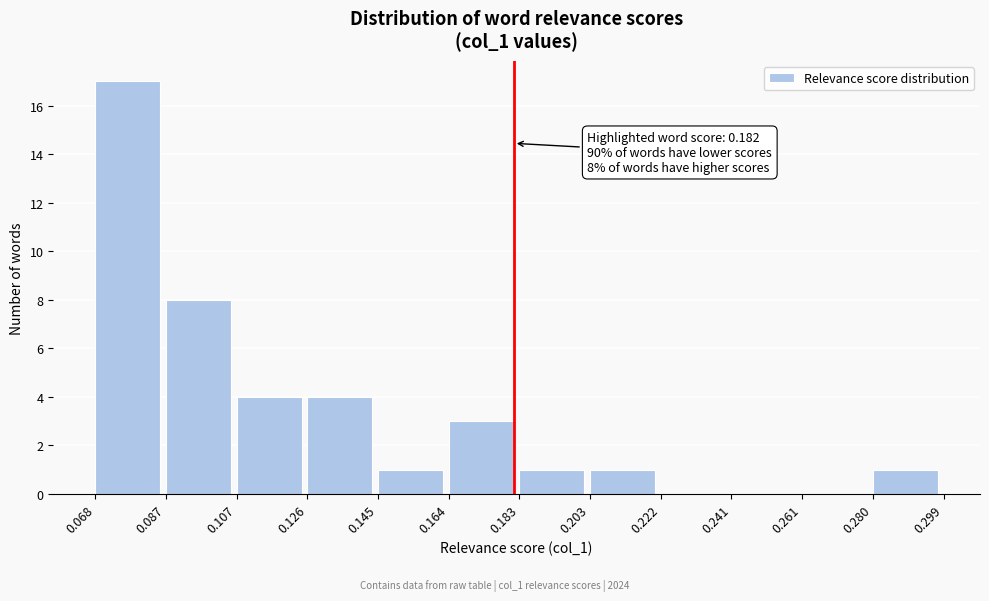

Which range on the x-axis has the tallest bar?

0.068 to 0.087